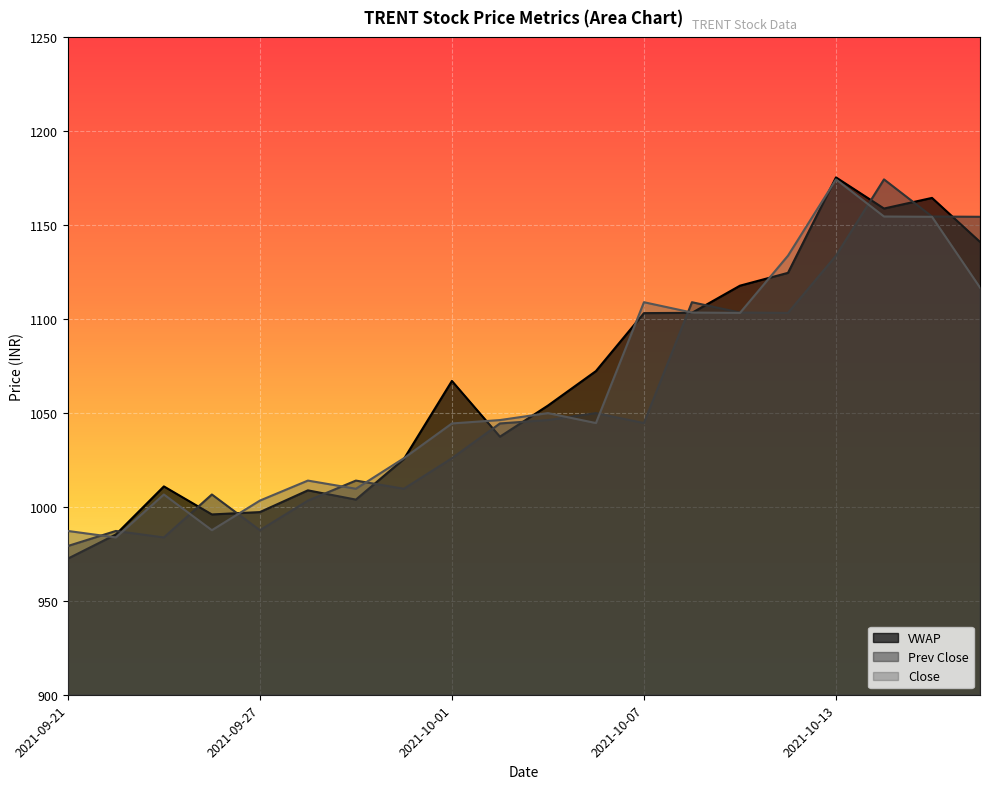

What is the spread (max minus min) of values at 2021-10-14?

19.8